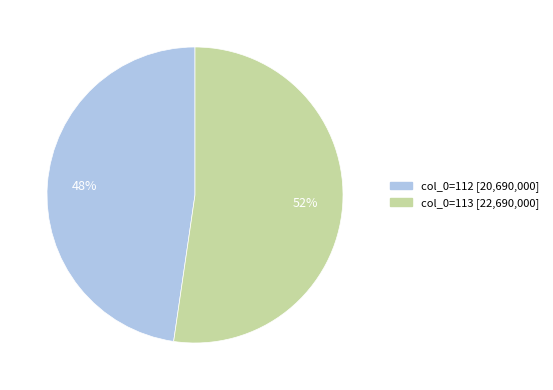

Does any single category account for the majority?

Yes